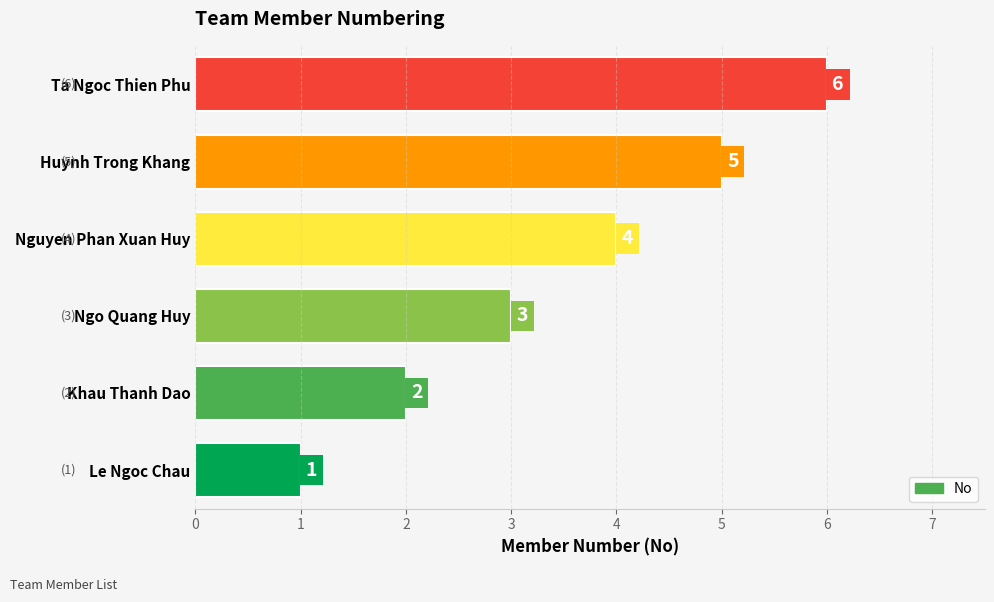

Rank the categories by value from highest to lowest.

Ta Ngoc Thien Phu, Huynh Trong Khang, Nguyen Phan Xuan Huy, Ngo Quang Huy, Khau Thanh Dao, Le Ngoc Chau